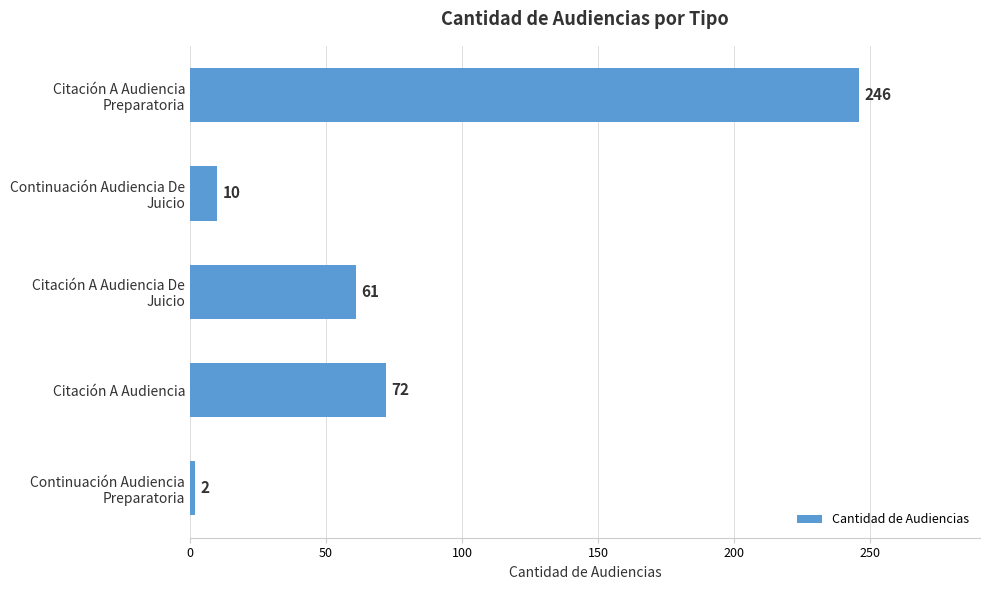

The chart shows a value of 72 at Citación A Audiencia. True or false?

True